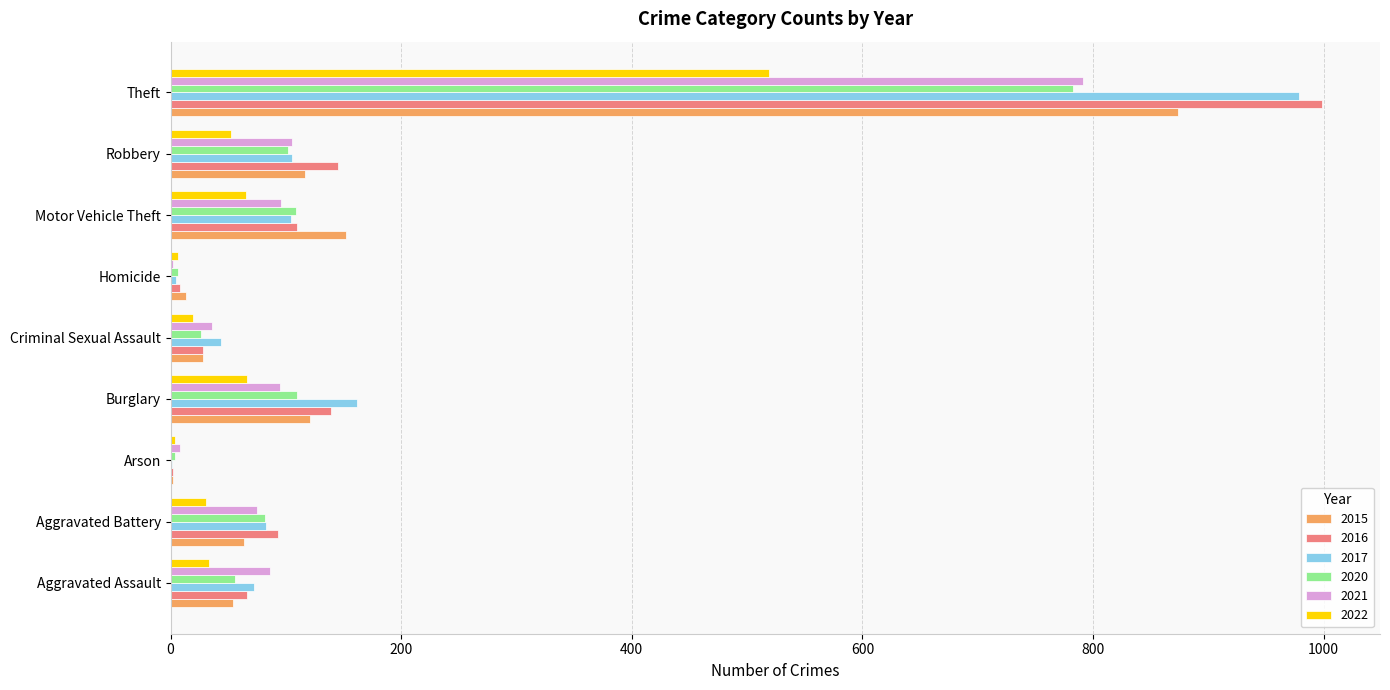

The 2021 series shows 95 at Burglary. True or false?

True